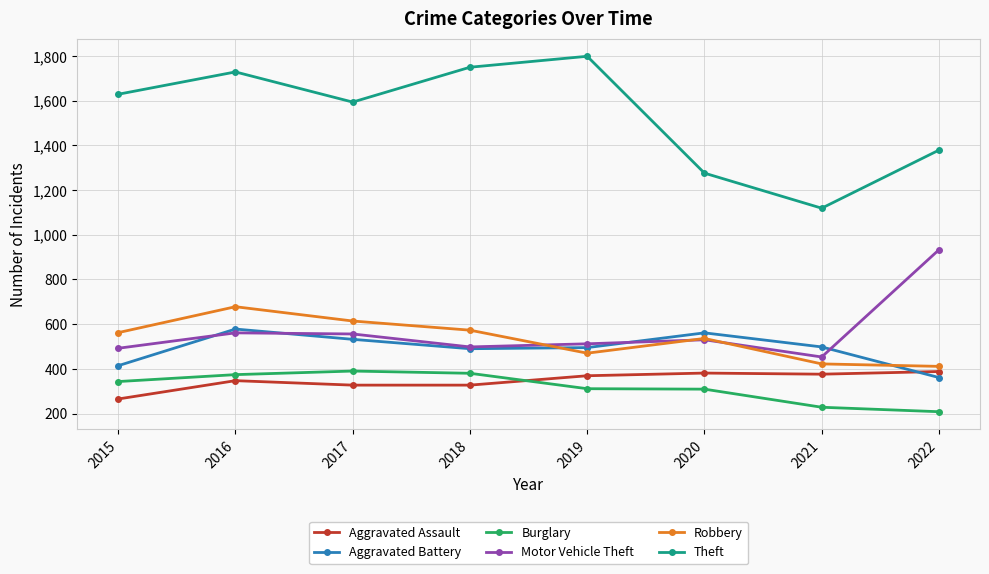

How many lines are shown in the chart?

6